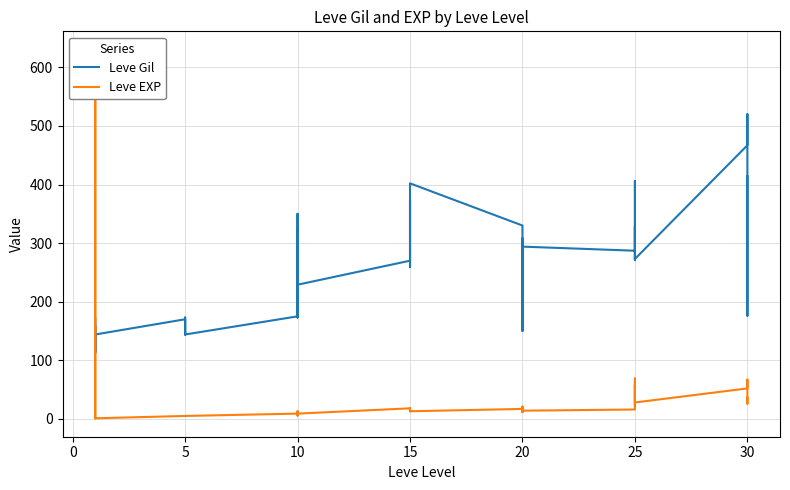

True or false: Leve EXP and Leve Gil cross at least once.

True